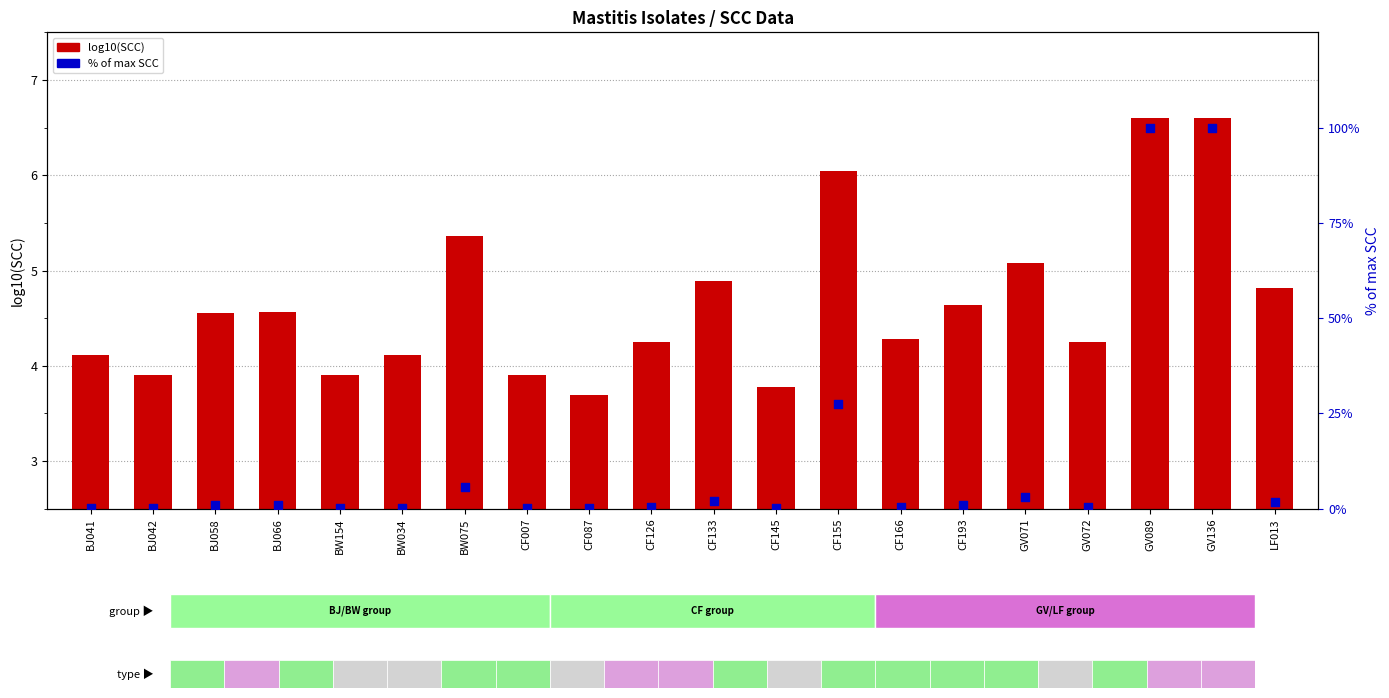

Which series reaches the maximum Y coordinate?

% of max SCC